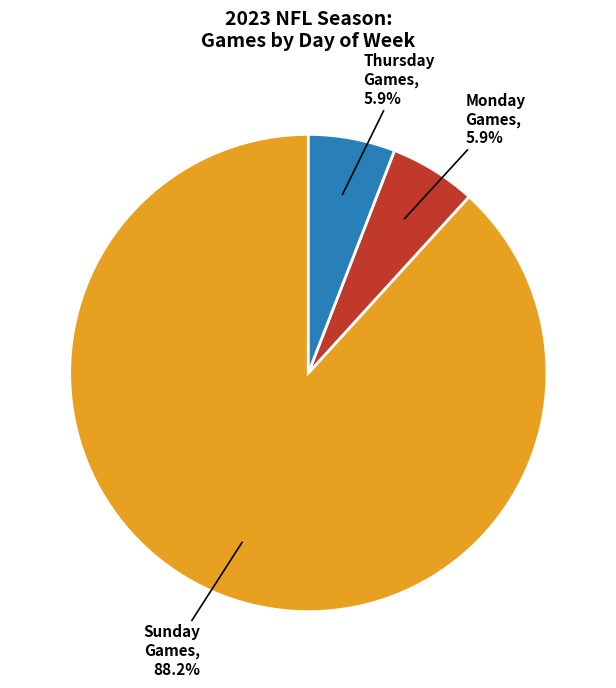

Count the number of slices in the pie.

3